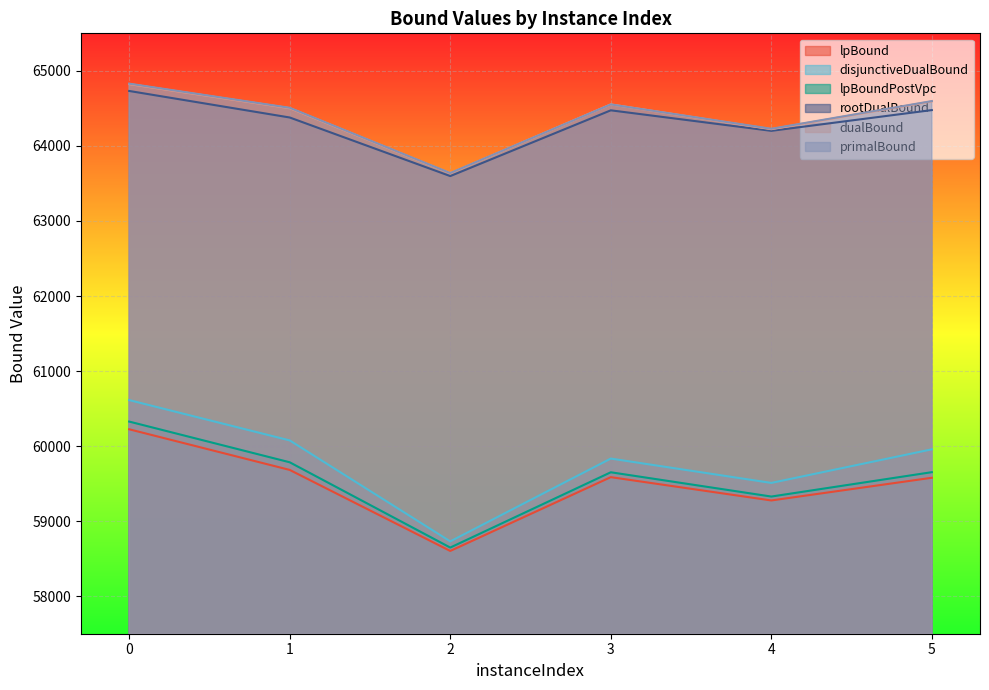

Between 0 and 3, which series saw the biggest shift?

disjunctiveDualBound